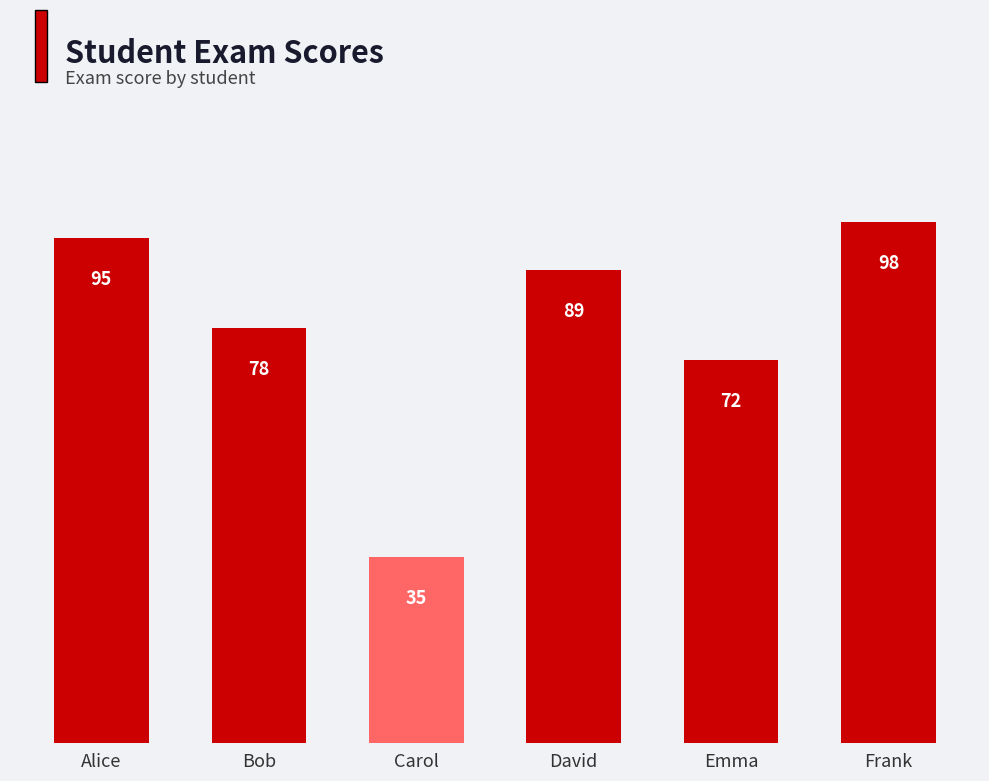

What is the difference between the values at Emma and Carol?

37